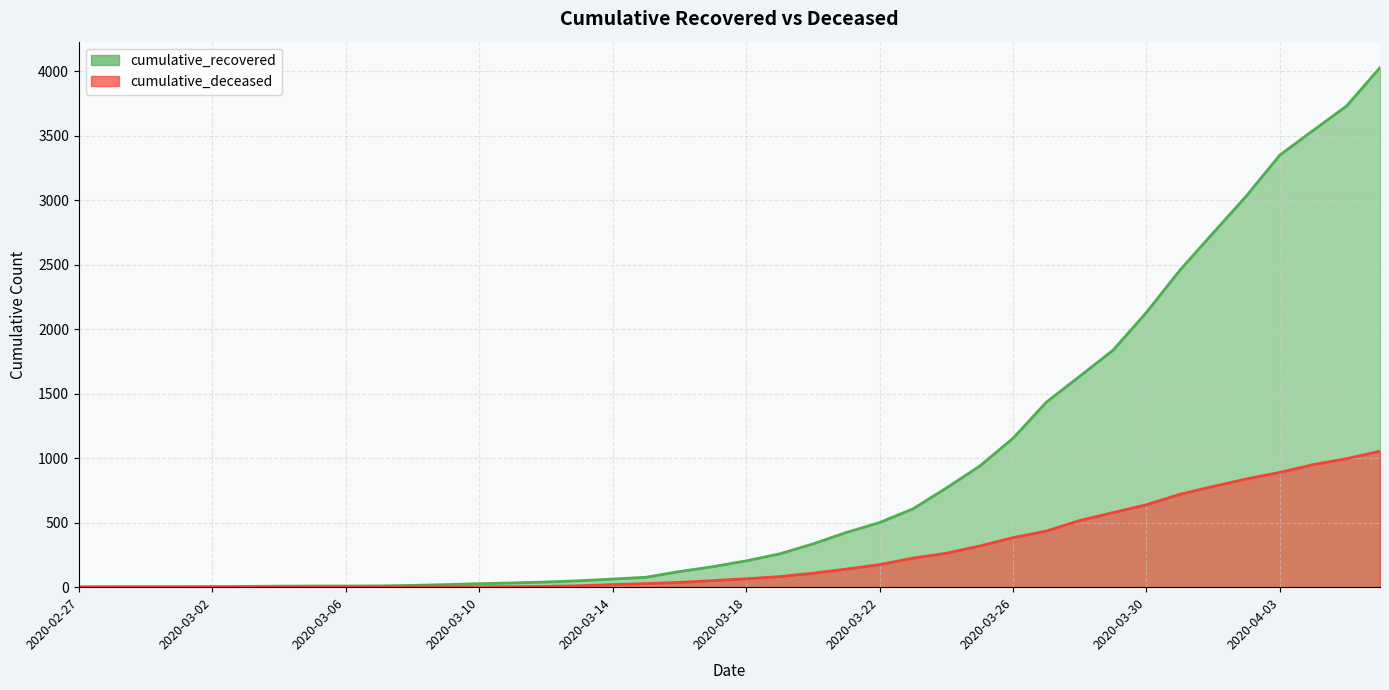

How many lines are shown in the chart?

2